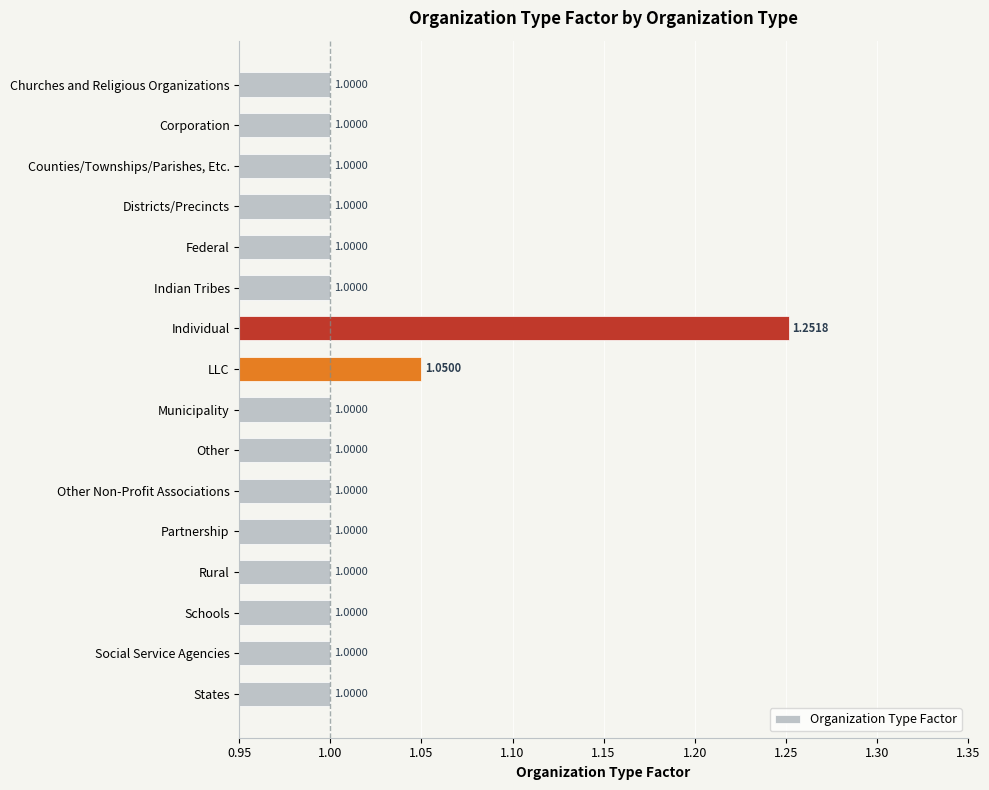

Which label corresponds to the largest value in the chart?

Individual